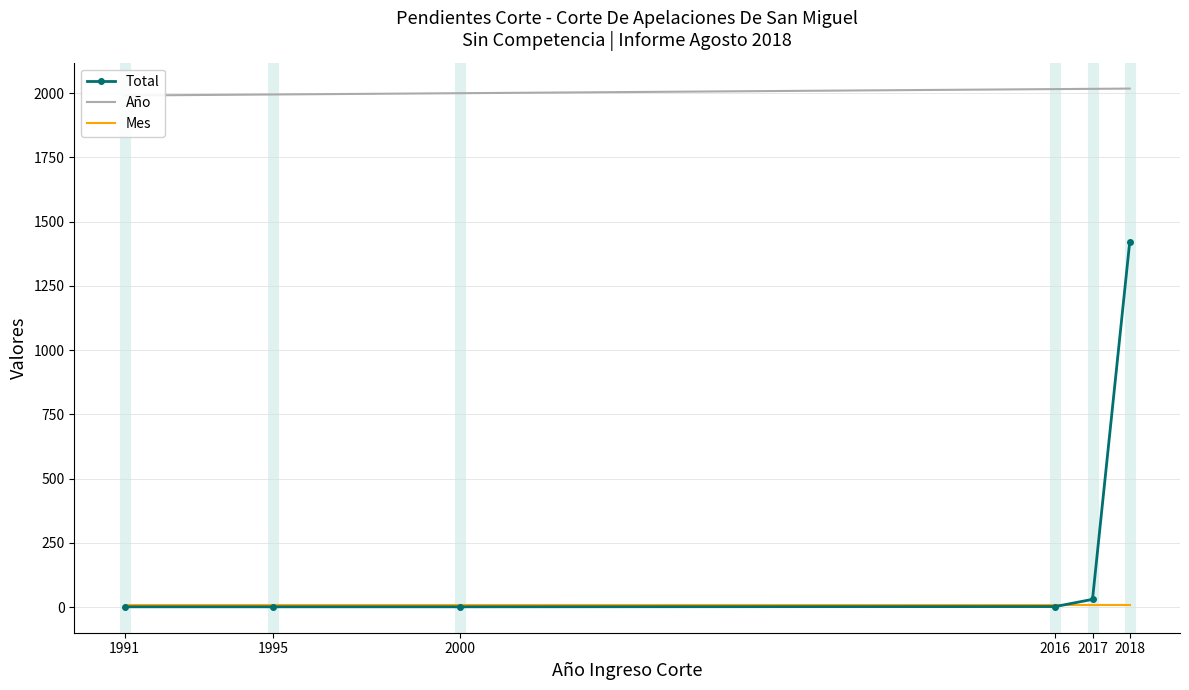

List the series in order of their peak value, lowest first.

Mes, Total, Año